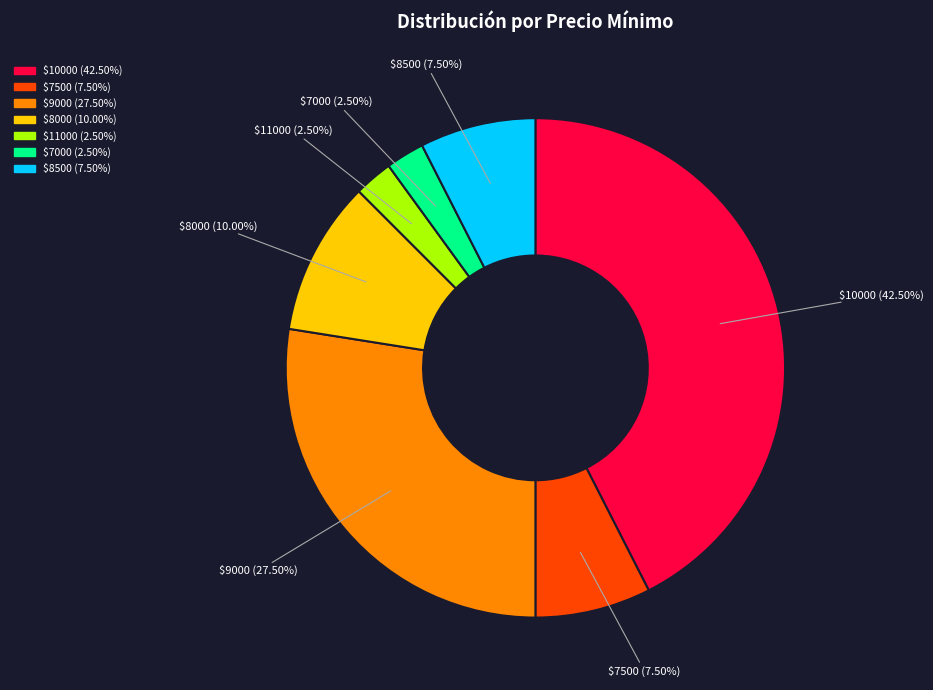

To the nearest percent, what is the difference between the largest and smallest slice percentages?

40%